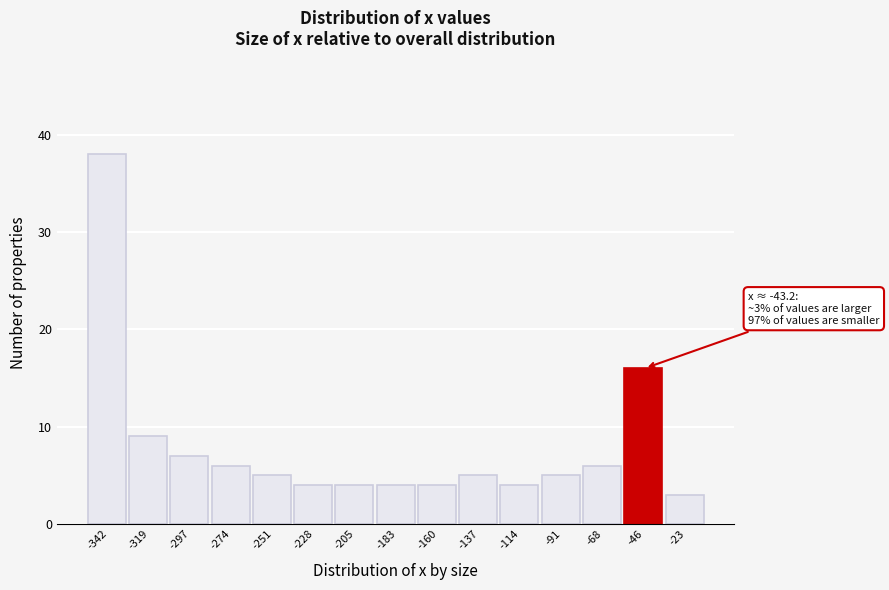

Reading left to right, what are all the values shown in this chart?

-342=38	-319=9	-297=7	-274=6	-251=5	-228=4	-205=4	-183=4	-160=4	-137=5	-114=4	-91=5	-68=6	-46=16	-23=3